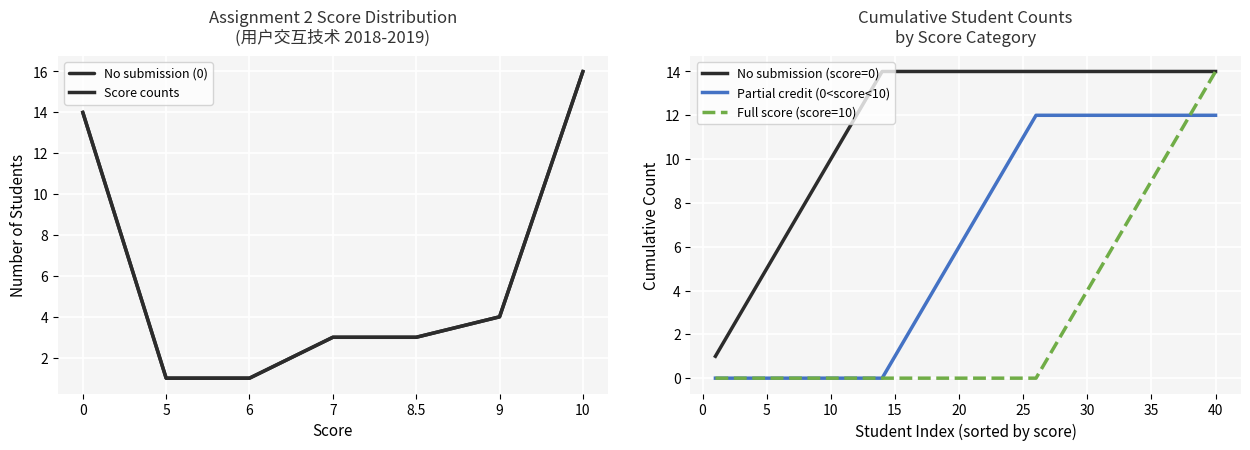

True or false: Partial credit (0<score<10) has a value of 12 at 40.

True